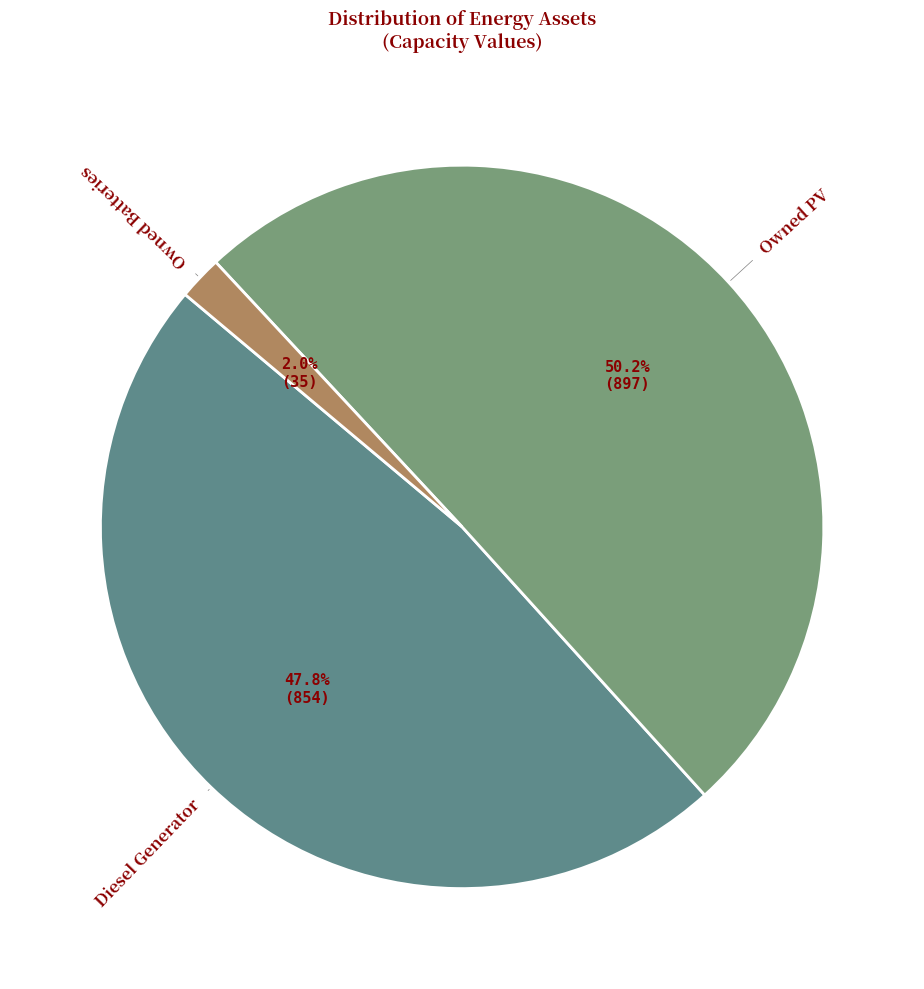

To the nearest percent, what is the difference between the largest and smallest slice percentages?

48%